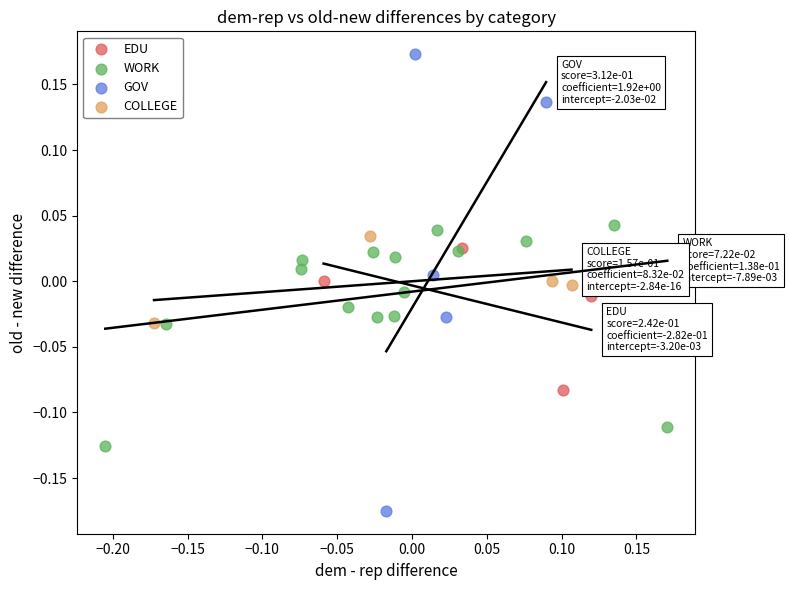

Which series has the widest spread of Y values?

GOV